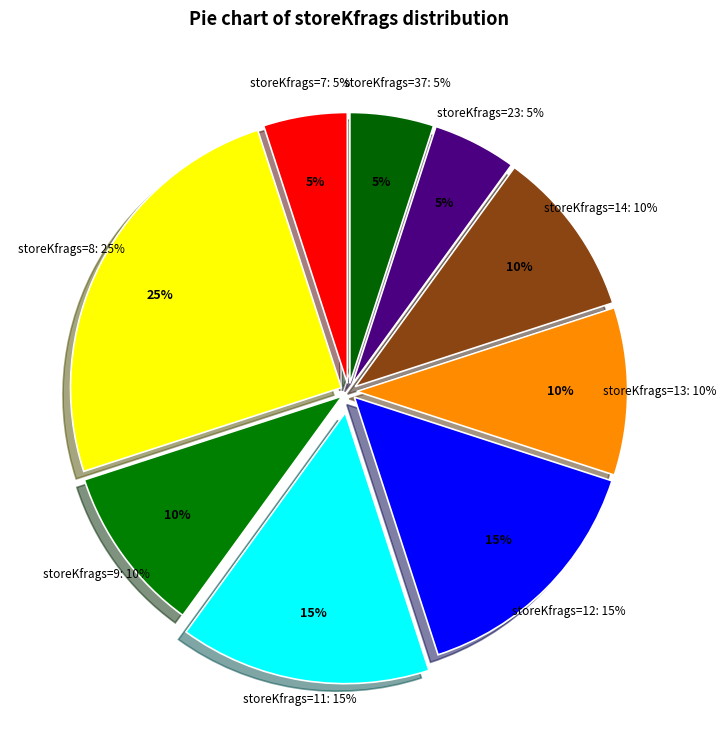

To the nearest percent, what is the average slice percentage?

11%